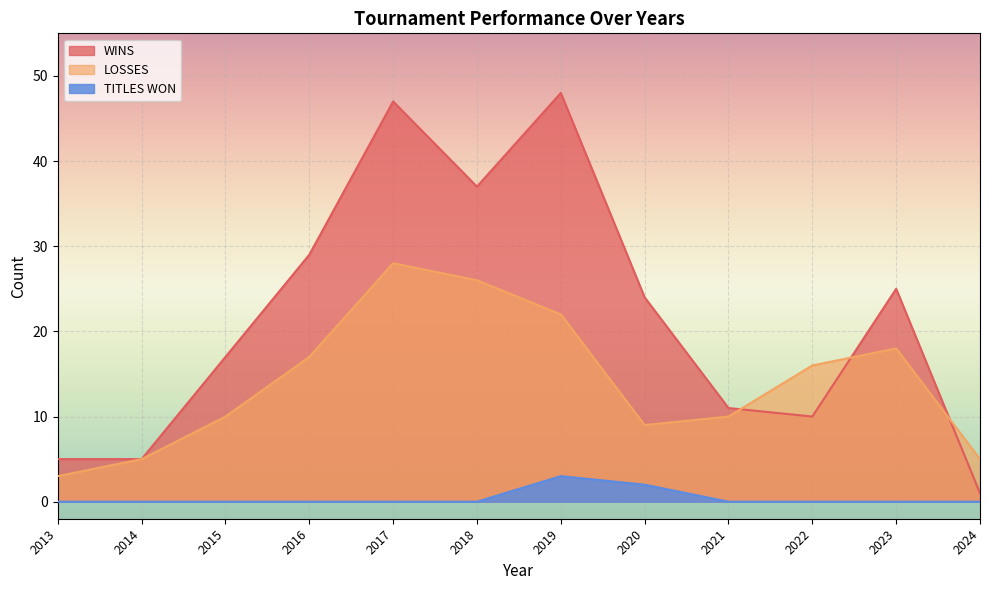

Rank the categories by TITLES WON value from lowest to highest.

2013, 2014, 2015, 2016, 2017, 2018, 2021, 2022, 2023, 2024, 2020, 2019